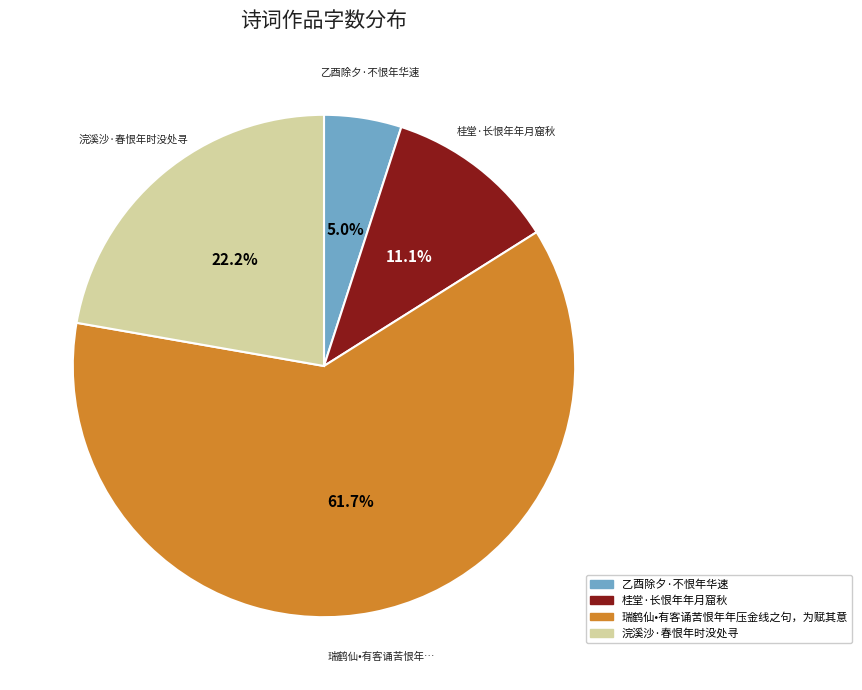

To the nearest percent, what is the combined percentage of 浣溪沙·春恨年时没处寻 and 乙酉除夕·不恨年华速?

27%